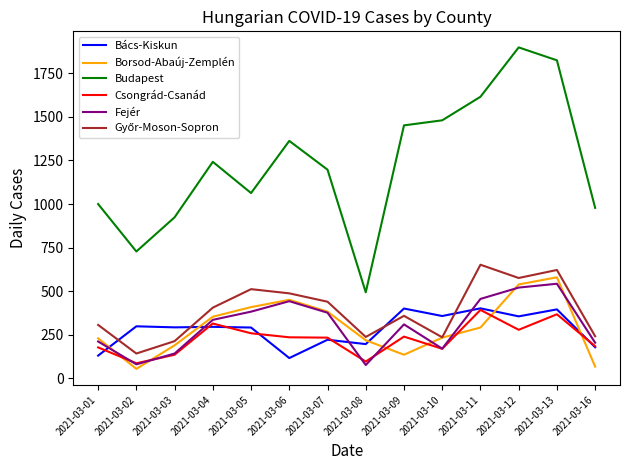

How many series are shown in this chart?

6